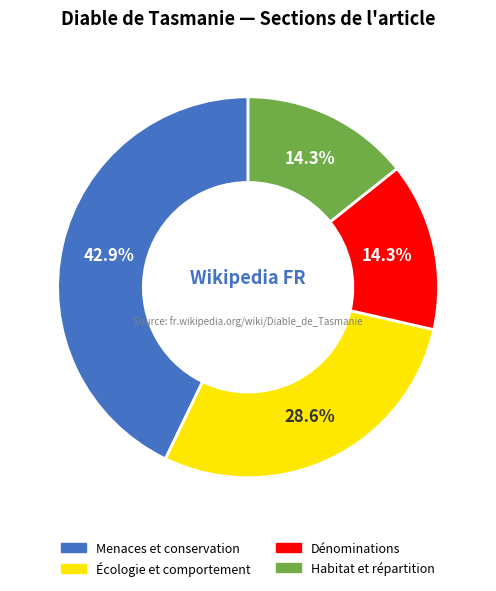

What percentage is the Menaces et conservation slice, to the nearest percent?

43%